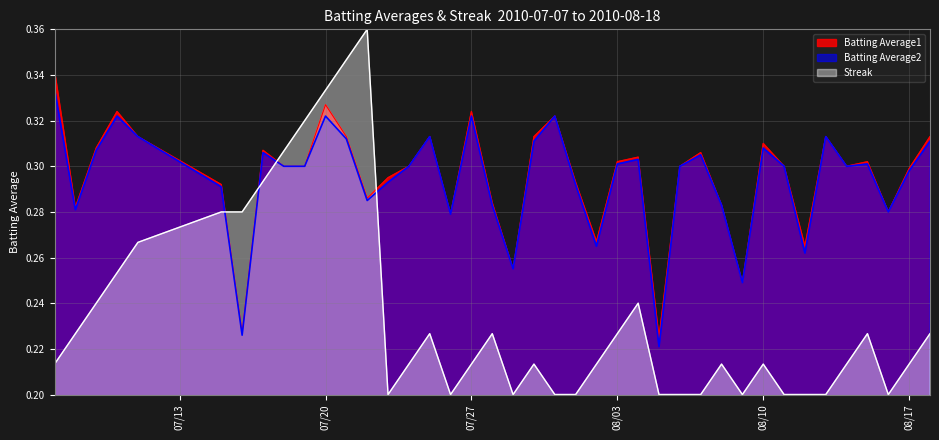

The value of Batting Average1 at 2010-08-02 is 0.3. True or false?

True